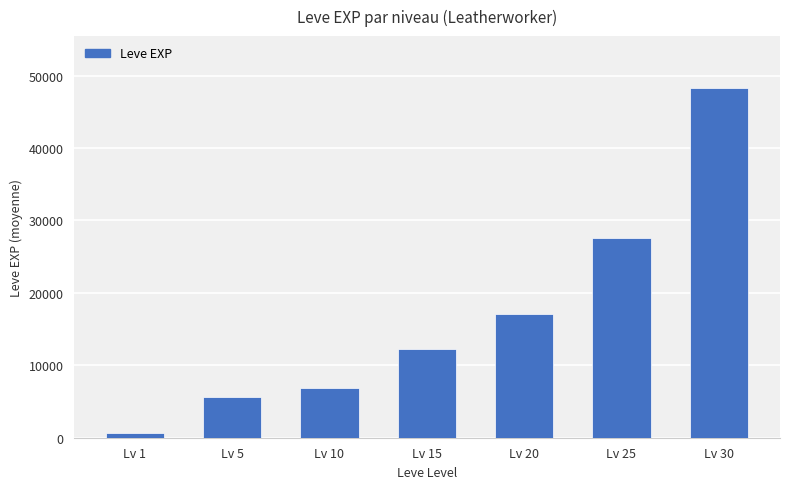

What is the value of the 1st bar from the left?

633